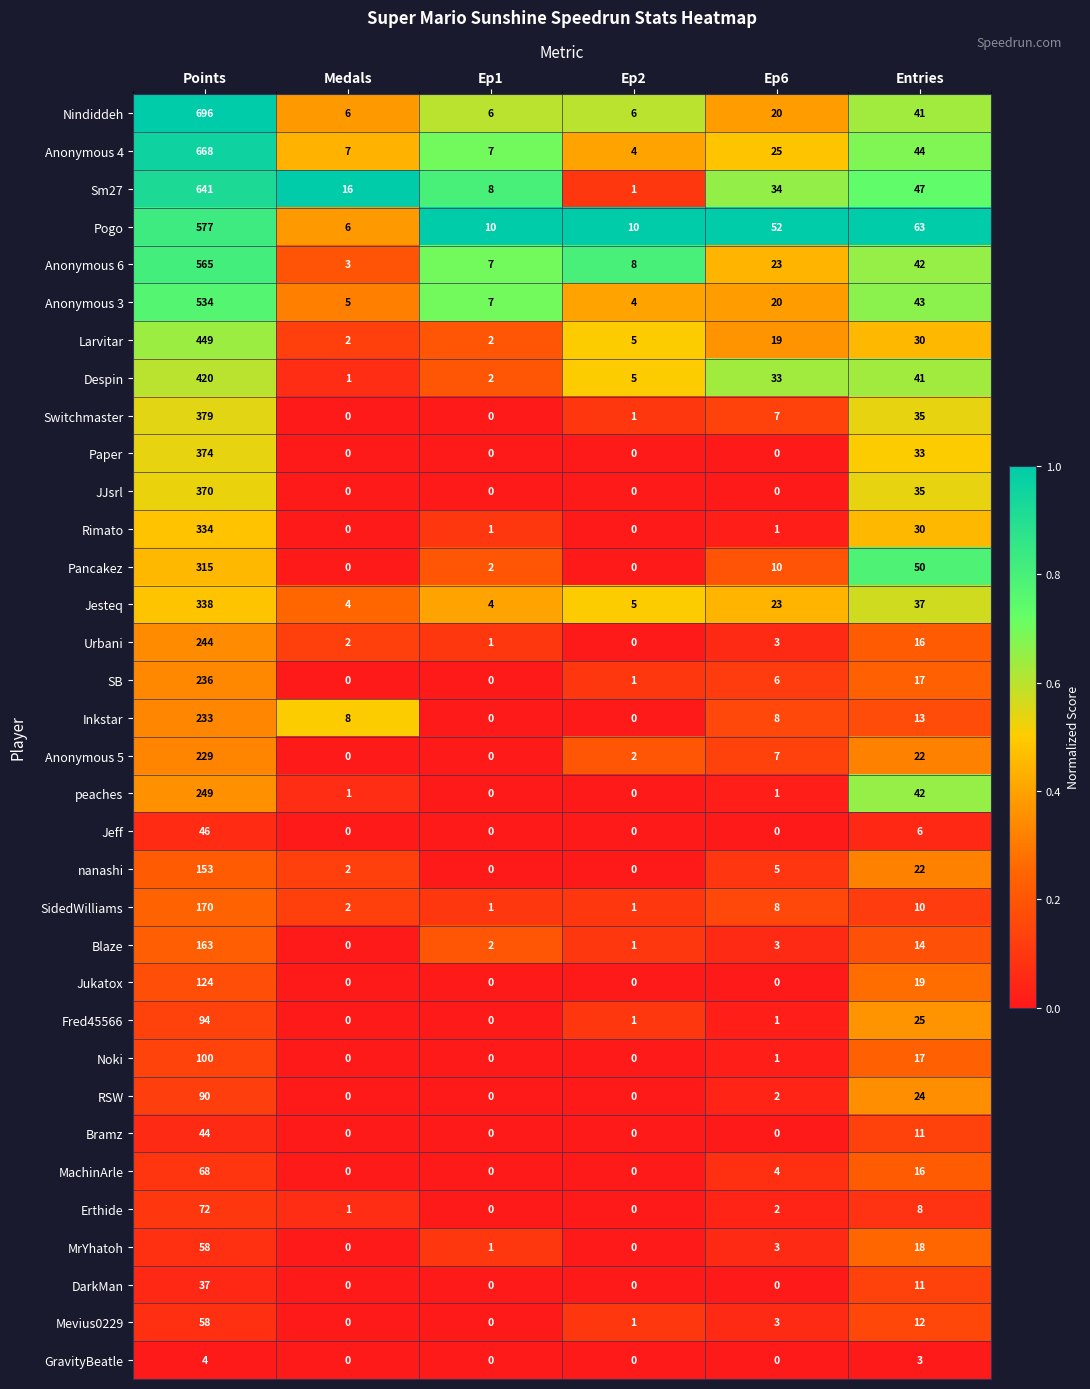

Is the value of SidedWilliams at Entries greater than the value of Blaze at Ep1?

Yes